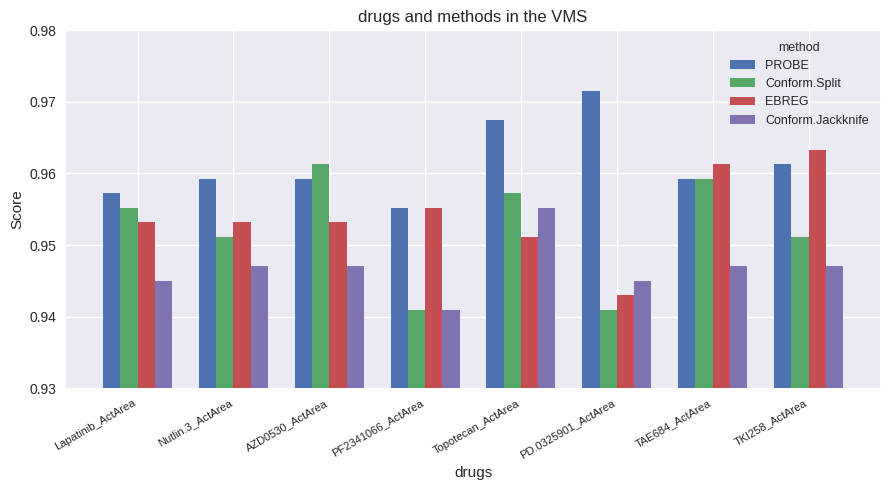

What are all the series names shown in the legend?

PROBE, Conform.Split, EBREG, Conform.Jackknife